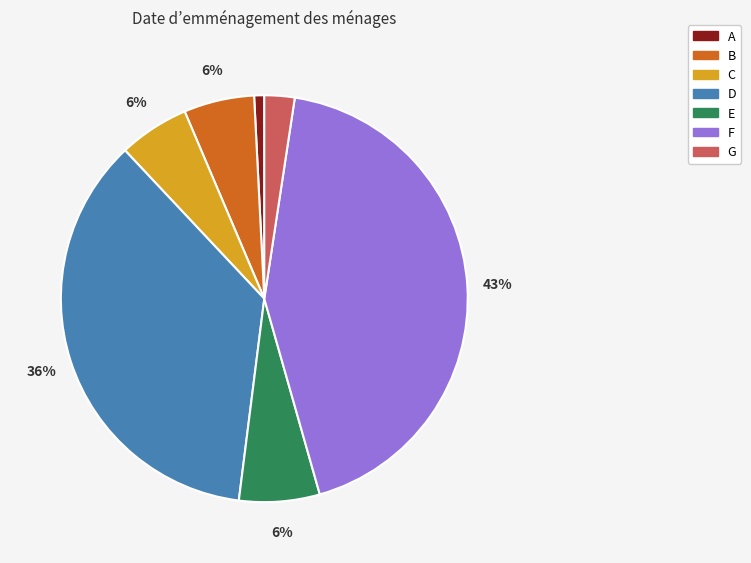

Does any single category account for the majority?

No